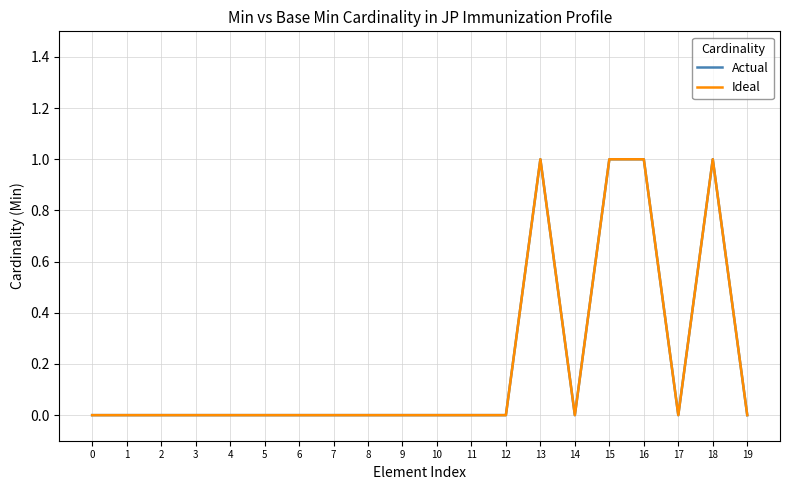

What is the value of the Ideal point at the 19th from the left?

1